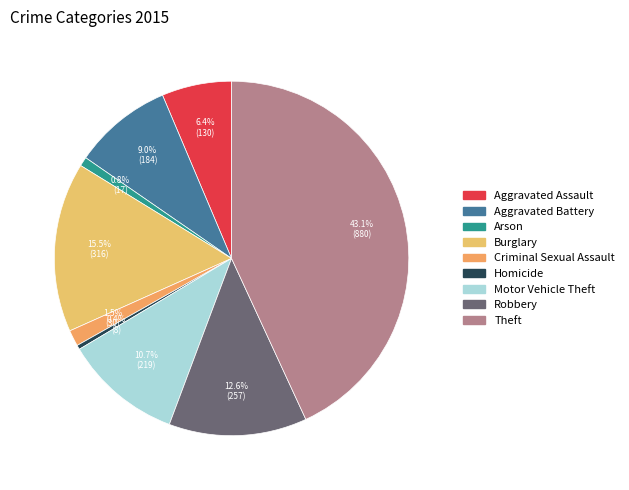

Does Homicide account for over 50% of the chart?

No